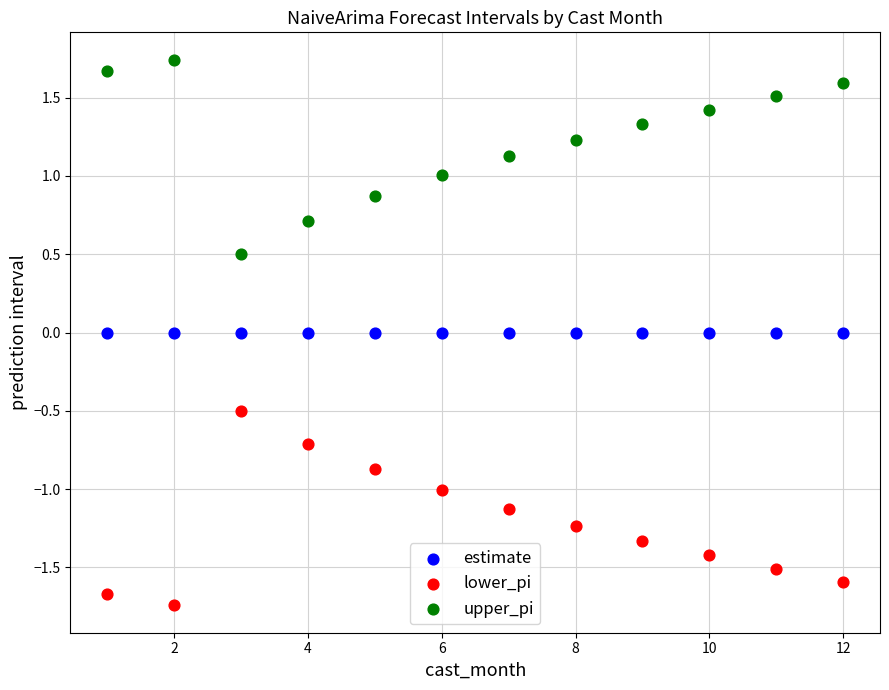

Which series reaches the maximum Y coordinate?

upper_pi